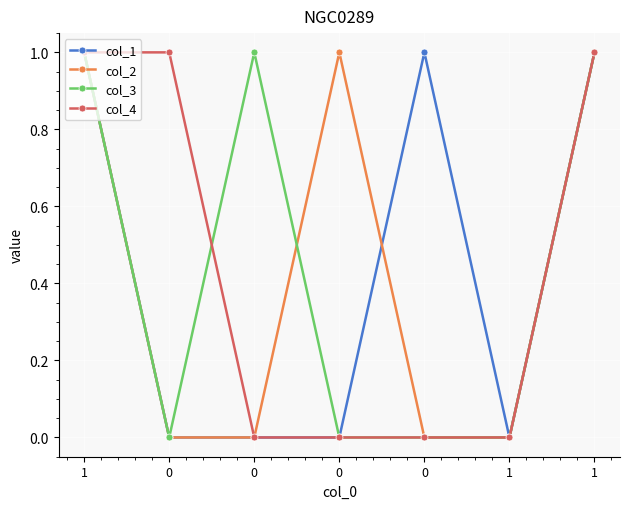

Reading left to right, extract all data points from this chart.

col_1: 1	0	0	0	1	0	1
col_2: 1	0	0	1	0	0	1
col_3: 1	0	1	0	0	0	1
col_4: 1	1	0	0	0	0	1